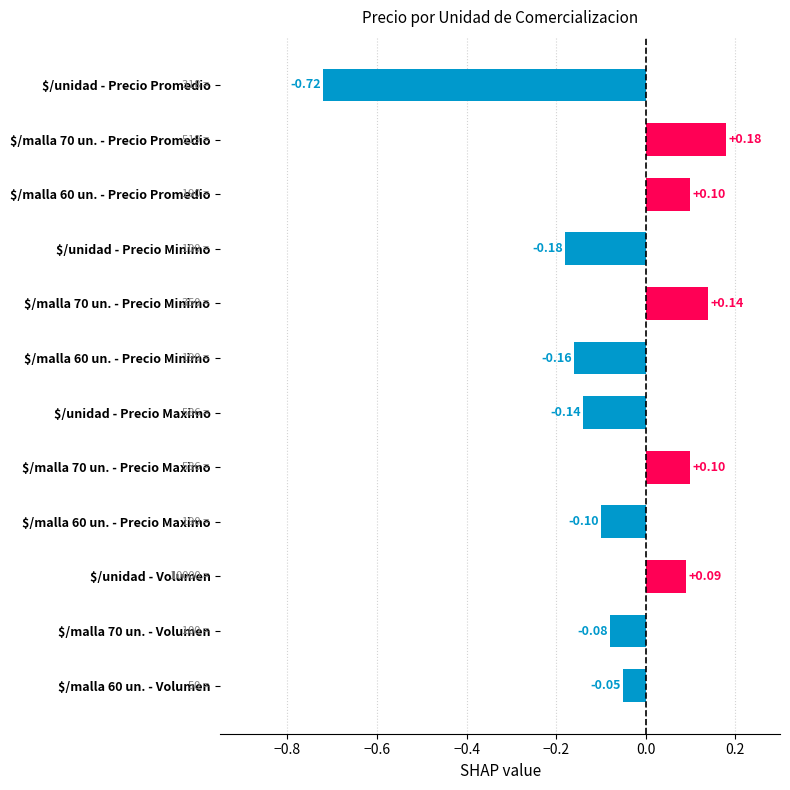

What is the difference between the second highest and minimum values?

0.9